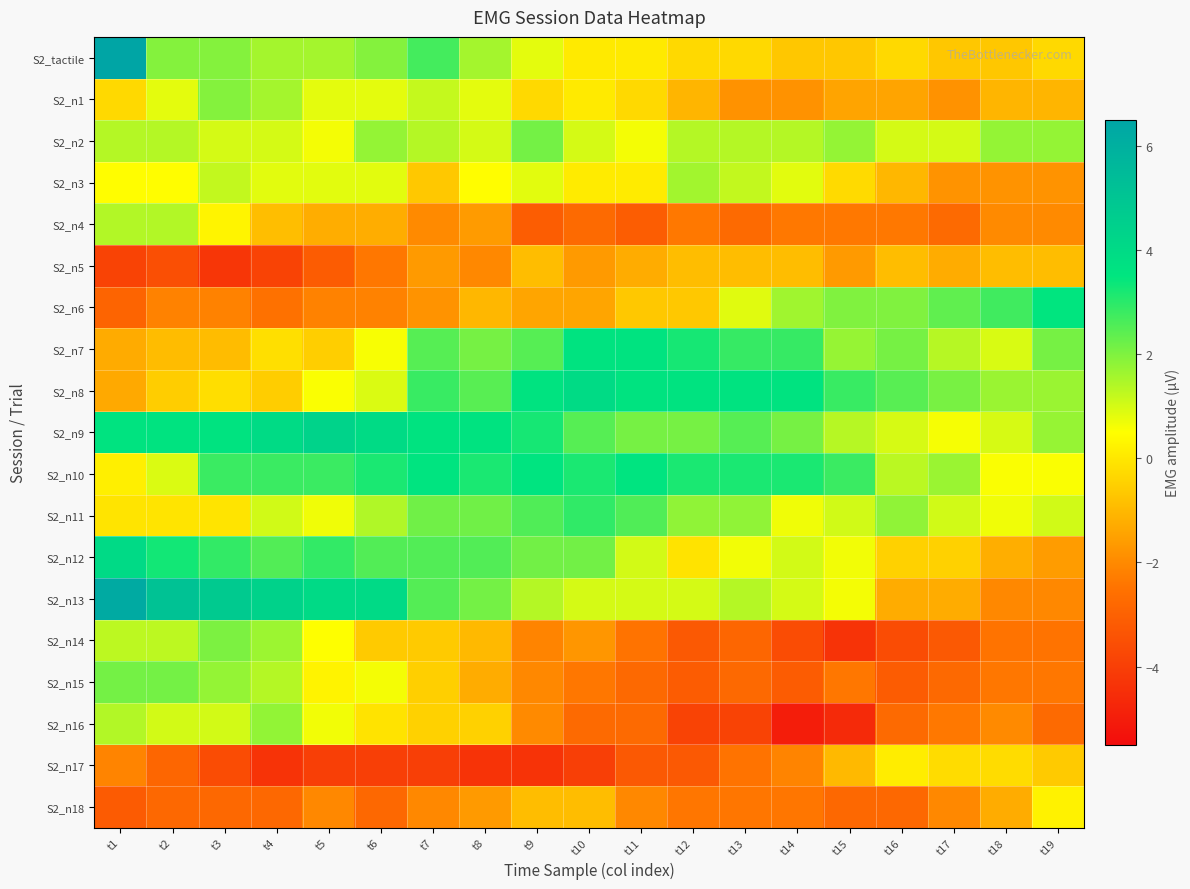

What is the total value across all series at t9?

5.6